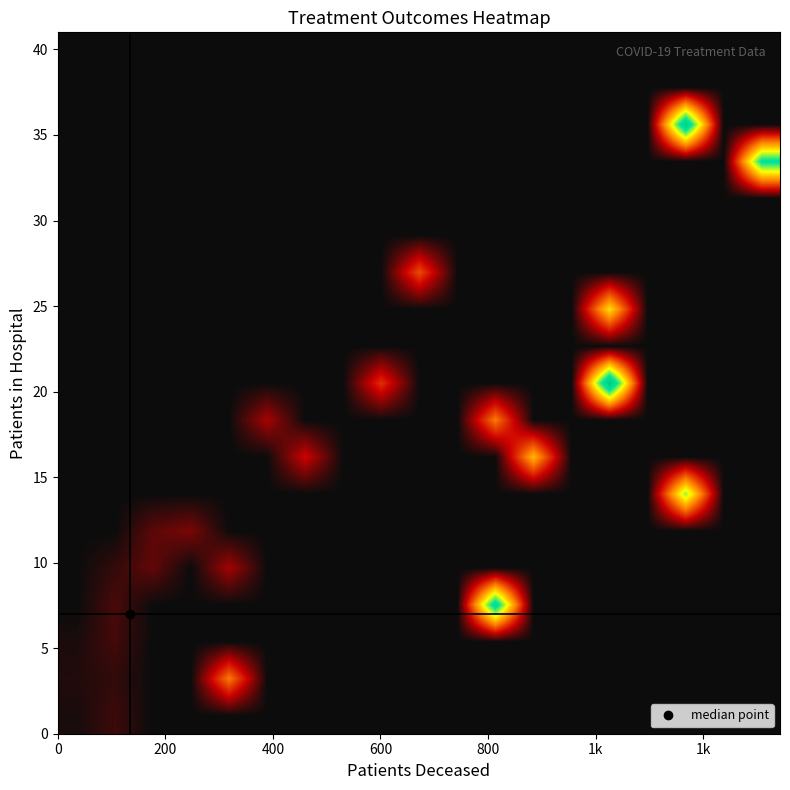

At how many categories does at least one series exceed 4602?

6